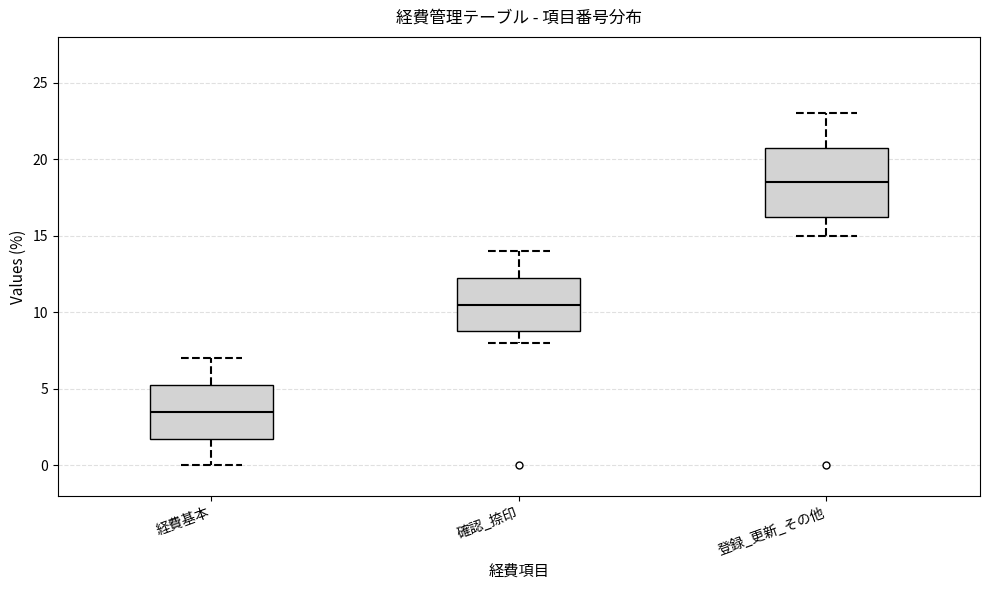

Which box is the tallest, from its lower edge to its upper edge?

登録_更新_その他